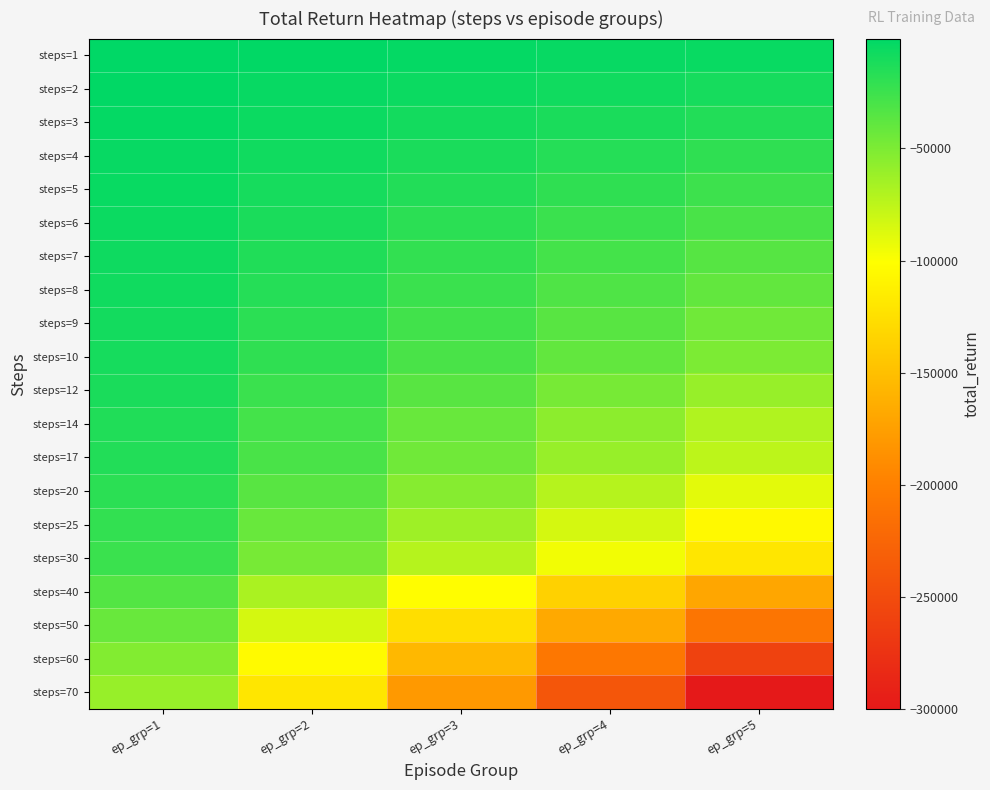

Reading left to right, list all the values displayed in this chart.

steps=1: ep_grp=1=-1000	ep_grp=2=-2000	ep_grp=3=-3000	ep_grp=4=-4000	ep_grp=5=-5000
steps=2: ep_grp=1=-2000	ep_grp=2=-4000	ep_grp=3=-6000	ep_grp=4=-8000	ep_grp=5=-10000
steps=3: ep_grp=1=-3000	ep_grp=2=-6000	ep_grp=3=-9000	ep_grp=4=-12000	ep_grp=5=-15000
steps=4: ep_grp=1=-4000	ep_grp=2=-8000	ep_grp=3=-12000	ep_grp=4=-16000	ep_grp=5=-20000
steps=5: ep_grp=1=-5000	ep_grp=2=-10000	ep_grp=3=-15000	ep_grp=4=-20000	ep_grp=5=-25000
steps=6: ep_grp=1=-6000	ep_grp=2=-12000	ep_grp=3=-18000	ep_grp=4=-24000	ep_grp=5=-30000
steps=7: ep_grp=1=-7000	ep_grp=2=-14000	ep_grp=3=-21000	ep_grp=4=-28000	ep_grp=5=-35000
steps=8: ep_grp=1=-8000	ep_grp=2=-16000	ep_grp=3=-24000	ep_grp=4=-32000	ep_grp=5=-40000
steps=9: ep_grp=1=-9000	ep_grp=2=-18000	ep_grp=3=-27000	ep_grp=4=-36000	ep_grp=5=-45000
steps=10: ep_grp=1=-10000	ep_grp=2=-20000	ep_grp=3=-30000	ep_grp=4=-40000	ep_grp=5=-50000
steps=12: ep_grp=1=-12000	ep_grp=2=-24000	ep_grp=3=-36000	ep_grp=4=-48000	ep_grp=5=-60000
steps=14: ep_grp=1=-14000	ep_grp=2=-28000	ep_grp=3=-42000	ep_grp=4=-56000	ep_grp=5=-70000
steps=17: ep_grp=1=-15000	ep_grp=2=-30000	ep_grp=3=-45000	ep_grp=4=-60000	ep_grp=5=-75000
steps=20: ep_grp=1=-18000	ep_grp=2=-36000	ep_grp=3=-54000	ep_grp=4=-72000	ep_grp=5=-90000
steps=25: ep_grp=1=-21000	ep_grp=2=-42000	ep_grp=3=-63000	ep_grp=4=-84000	ep_grp=5=-105000
steps=30: ep_grp=1=-24000	ep_grp=2=-48000	ep_grp=3=-72000	ep_grp=4=-96000	ep_grp=5=-120000
steps=40: ep_grp=1=-34000	ep_grp=2=-68000	ep_grp=3=-102000	ep_grp=4=-136000	ep_grp=5=-170000
steps=50: ep_grp=1=-42000	ep_grp=2=-84000	ep_grp=3=-126000	ep_grp=4=-168000	ep_grp=5=-210000
steps=60: ep_grp=1=-52000	ep_grp=2=-104000	ep_grp=3=-156000	ep_grp=4=-208000	ep_grp=5=-260000
steps=70: ep_grp=1=-60000	ep_grp=2=-120000	ep_grp=3=-180000	ep_grp=4=-240000	ep_grp=5=-300000